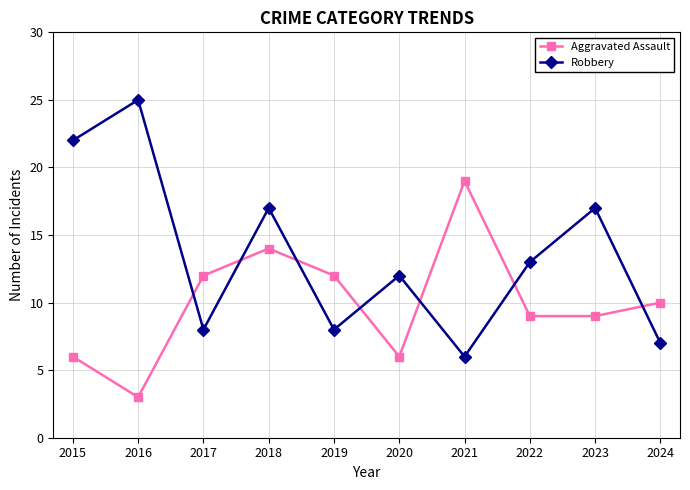

At which category does Robbery reach its first local peak?

2016